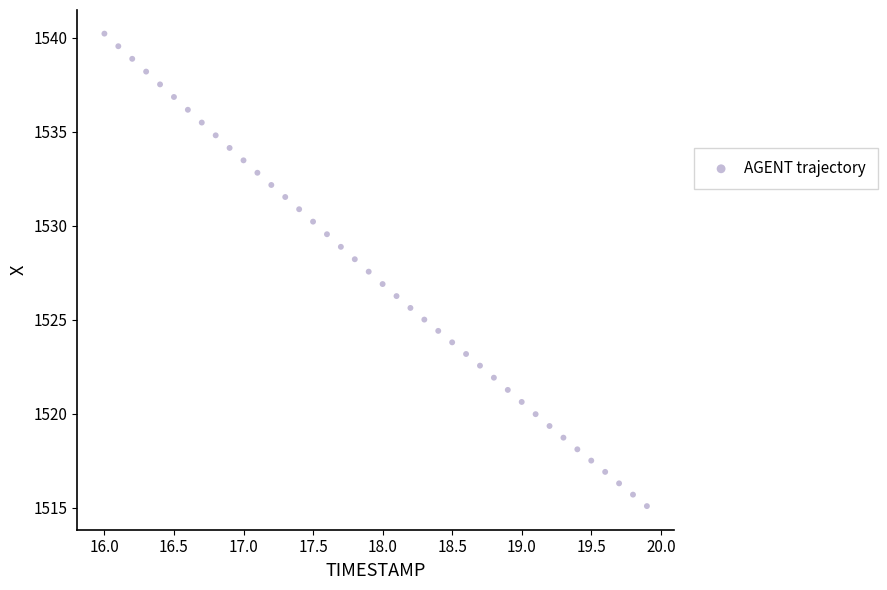

What is the range of X values (max minus min)?

3.9